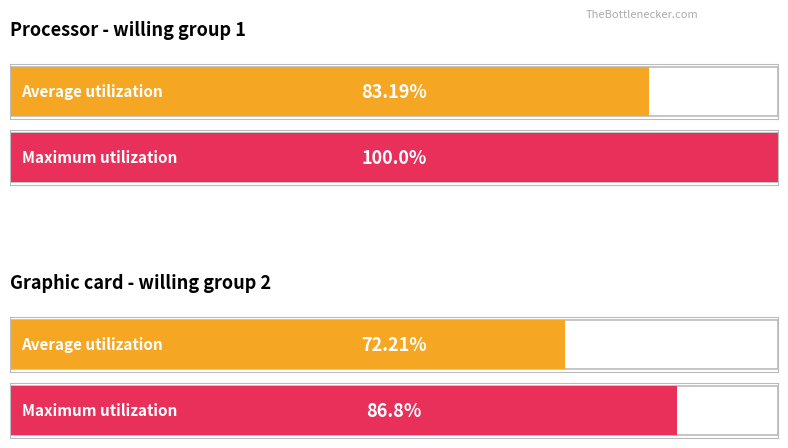

Rank the series at round payoff from lowest to highest value.

Average utilization, Maximum utilization